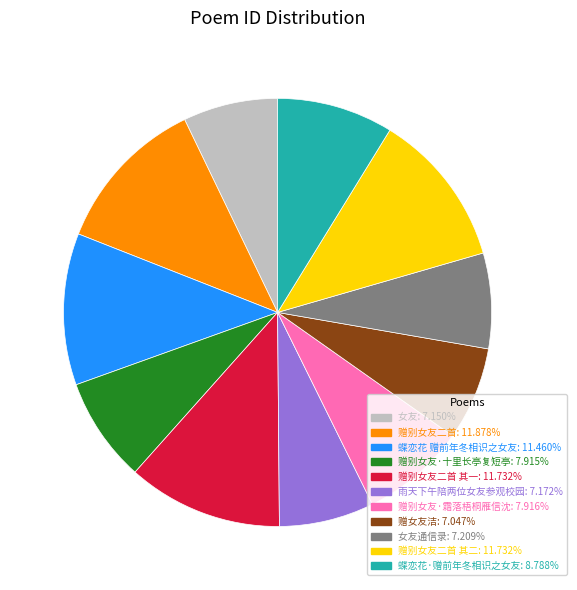

How many slices are in this pie chart?

11